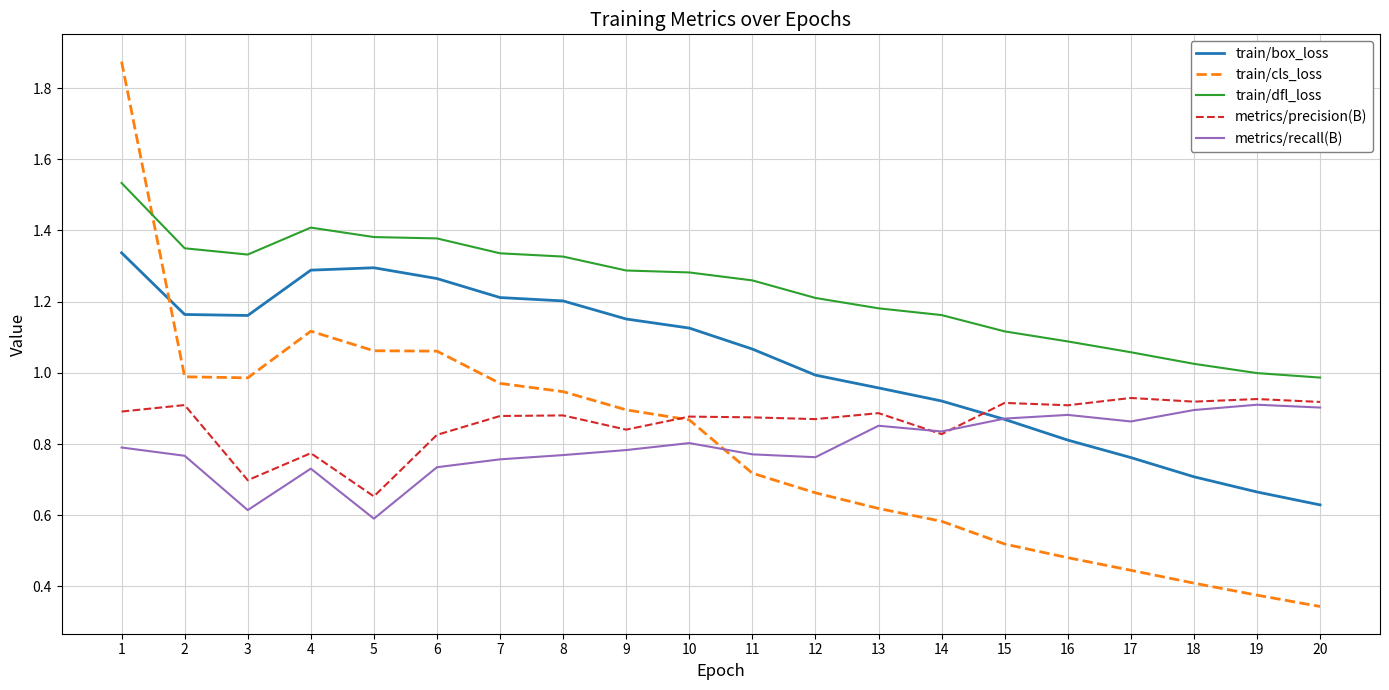

At which category is the sum across all series the highest?

1